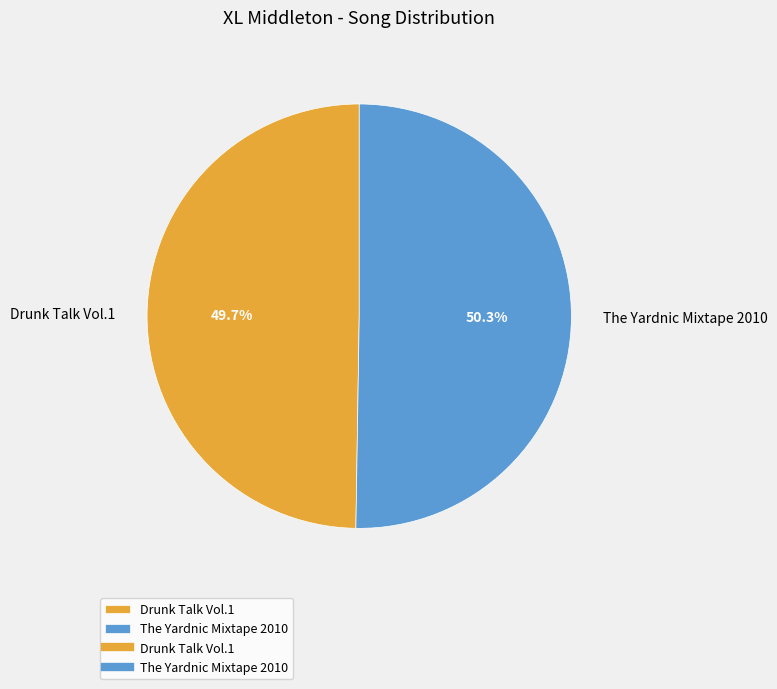

Is Drunk Talk Vol.1 the majority of the pie?

No